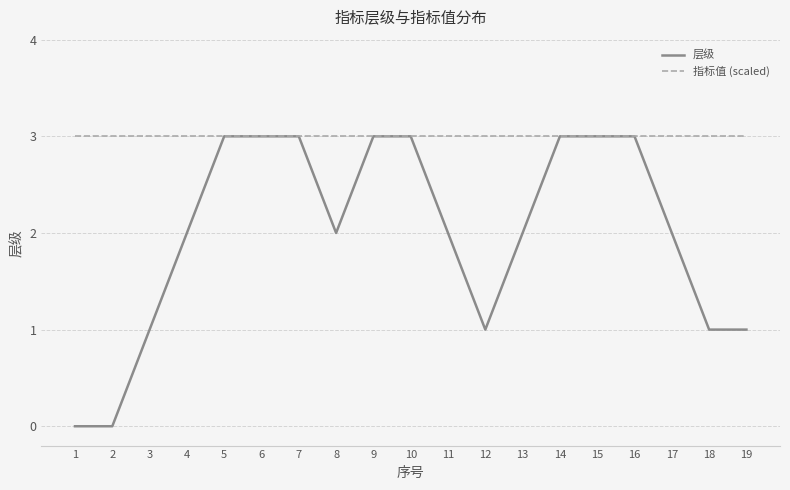

What is the approximate value of 指标值 (scaled) at 16?

3